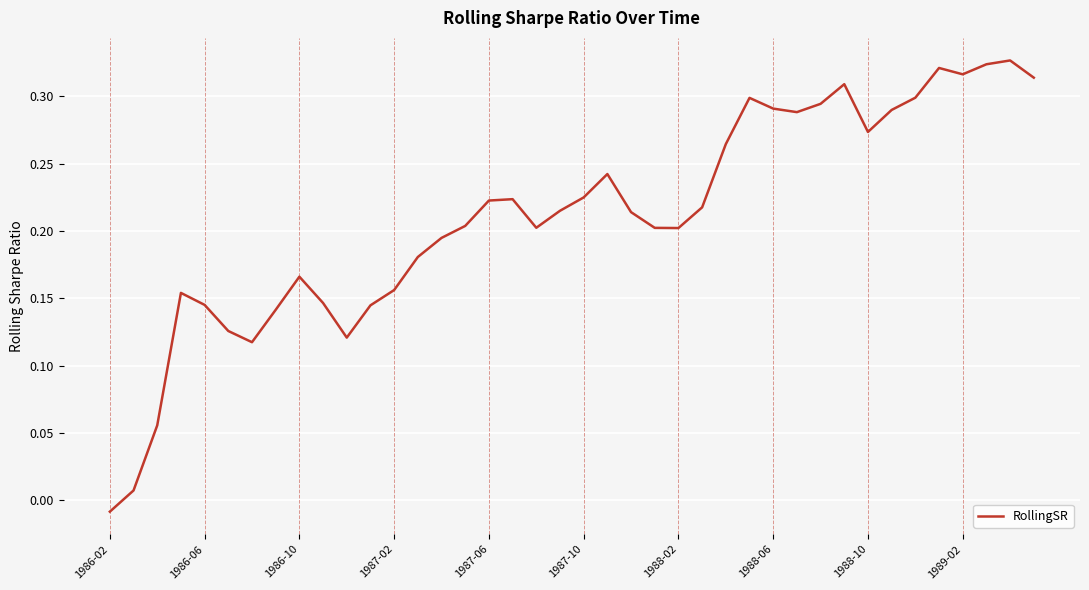

Is this an area chart (filled region under the line)?

No